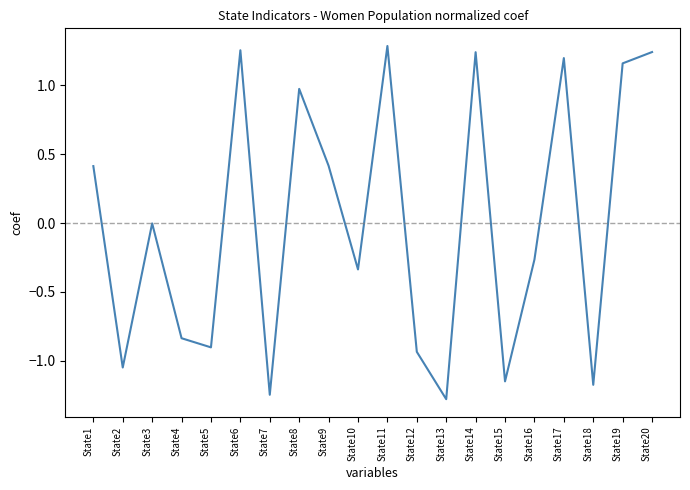

The value at State11 is 1.3. True or false?

True